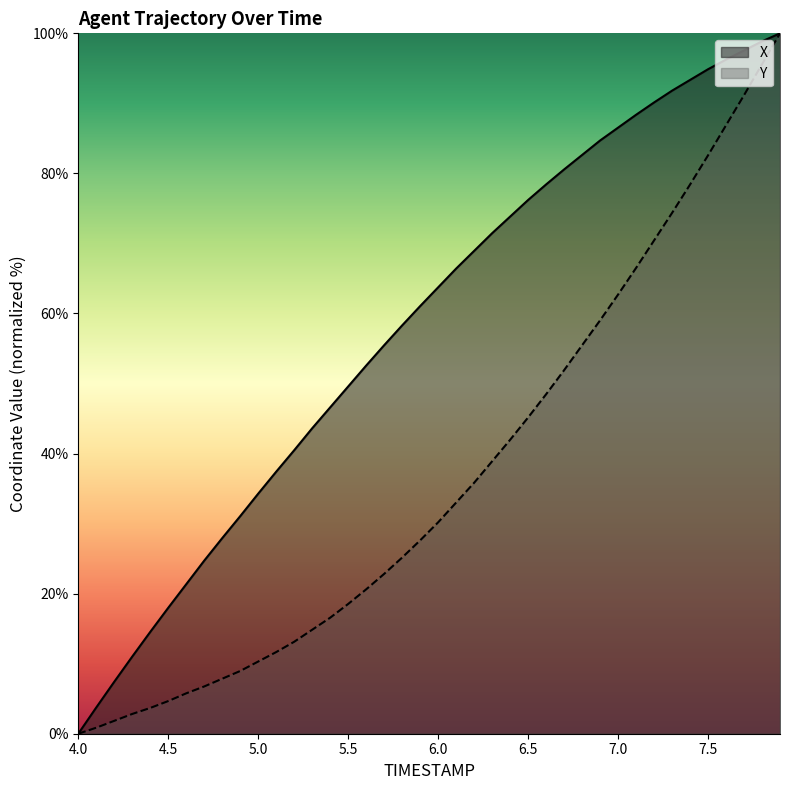

Reading left to right, extract all data points from this chart.

X: 4.0=0.0	4.1=3.7	4.2=7.4	4.3=11.0	4.4=14.5	4.5=18.0	4.6=21.3	4.7=24.7	4.8=27.9	4.9=31.1	5.0=34.3	5.1=37.4	5.2=40.5	5.3=43.6	5.4=46.6	5.5=49.6	5.6=52.6	5.7=55.5	5.8=58.3	5.9=61.1	6.0=63.7	6.1=66.4	6.2=68.9	6.3=71.5	6.4=73.8	6.5=76.2	6.6=78.4	6.7=80.6	6.8=82.6	6.9=84.7	7.0=86.5	7.1=88.4	7.2=90.1	7.3=91.8	7.4=93.3	7.5=94.9	7.6=96.3	7.7=97.6	7.8=98.9	7.9=100.0
Y: 4.0=0.0	4.1=0.9	4.2=1.8	4.3=2.8	4.4=3.7	4.5=4.7	4.6=5.8	4.7=6.7	4.8=7.9	4.9=9.0	5.0=10.3	5.1=11.7	5.2=13.1	5.3=14.8	5.4=16.6	5.5=18.5	5.6=20.6	5.7=22.8	5.8=25.2	5.9=27.6	6.0=30.2	6.1=33.0	6.2=35.8	6.3=38.9	6.4=42.0	6.5=45.2	6.6=48.5	6.7=51.9	6.8=55.5	6.9=59.0	7.0=62.7	7.1=66.5	7.2=70.4	7.3=74.4	7.4=78.4	7.5=82.6	7.6=86.9	7.7=91.2	7.8=95.6	7.9=100.0